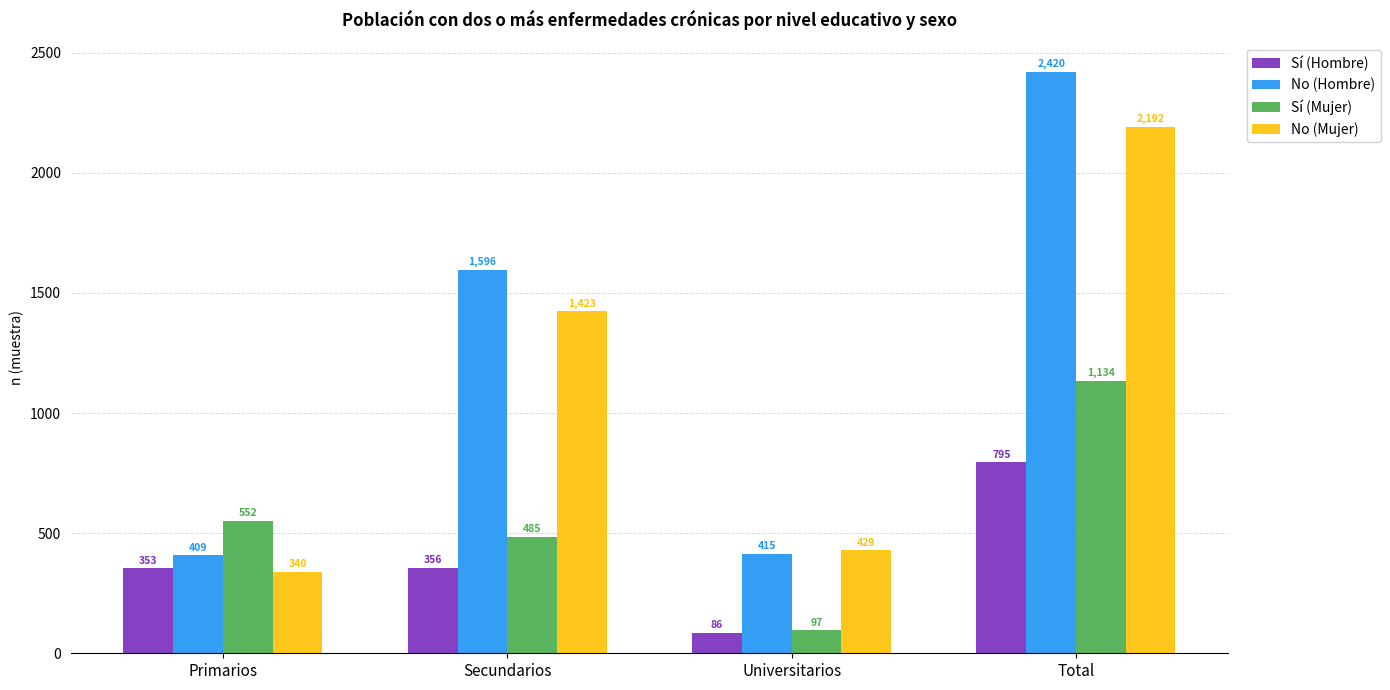

Which category has the lowest value in the No (Hombre) series?

Primarios